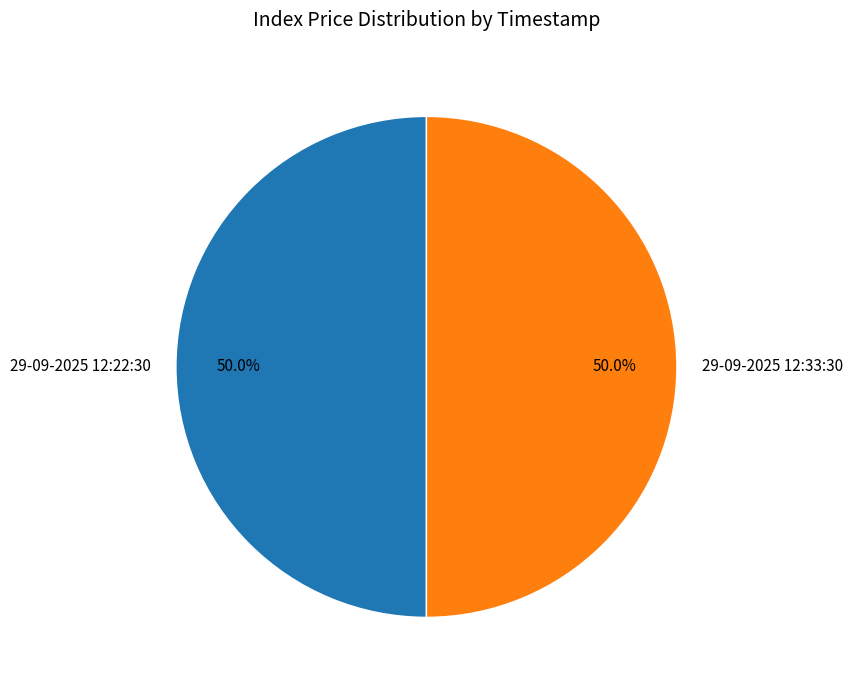

Count the number of slices in the pie.

2